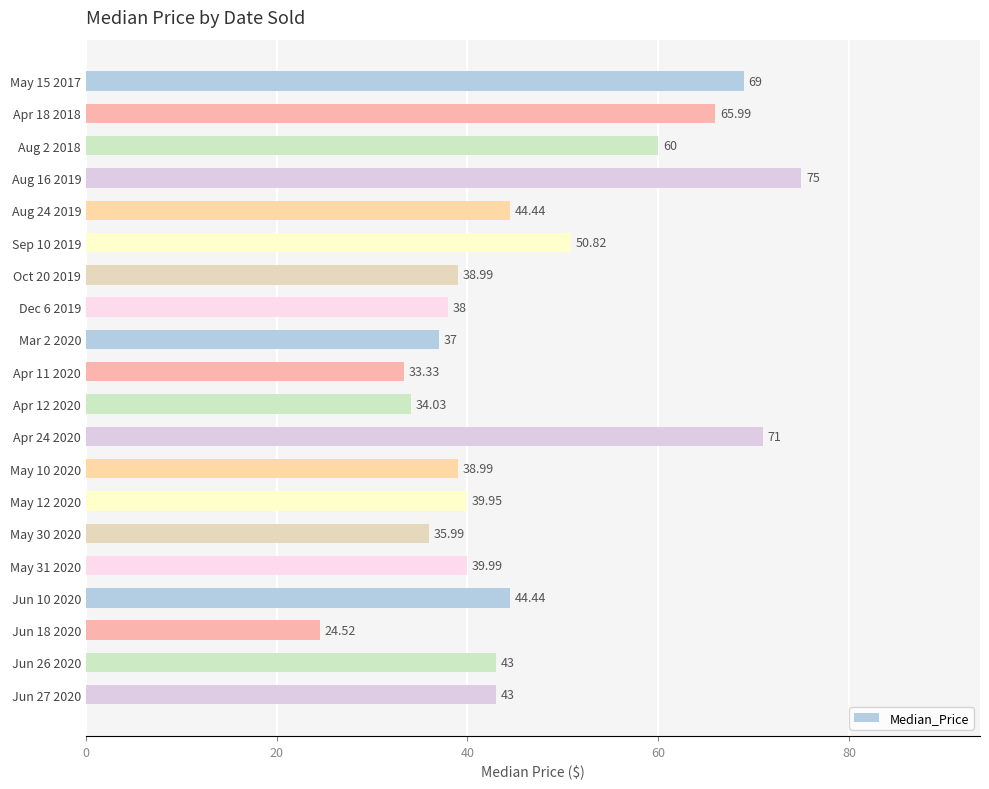

What is the change in value from Oct 20 2019 to Jun 18 2020?

-14.5